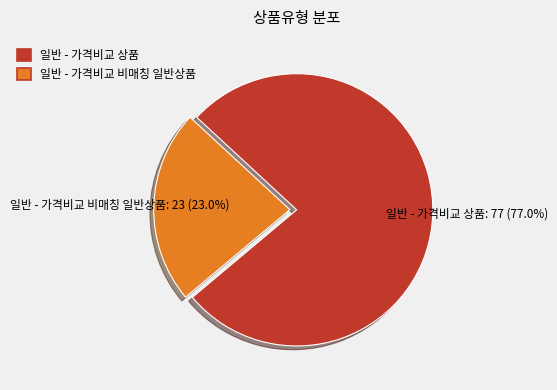

Is the sum of 일반 - 가격비교 비매칭 일반상품 and 일반 - 가격비교 상품 greater than half?

Yes